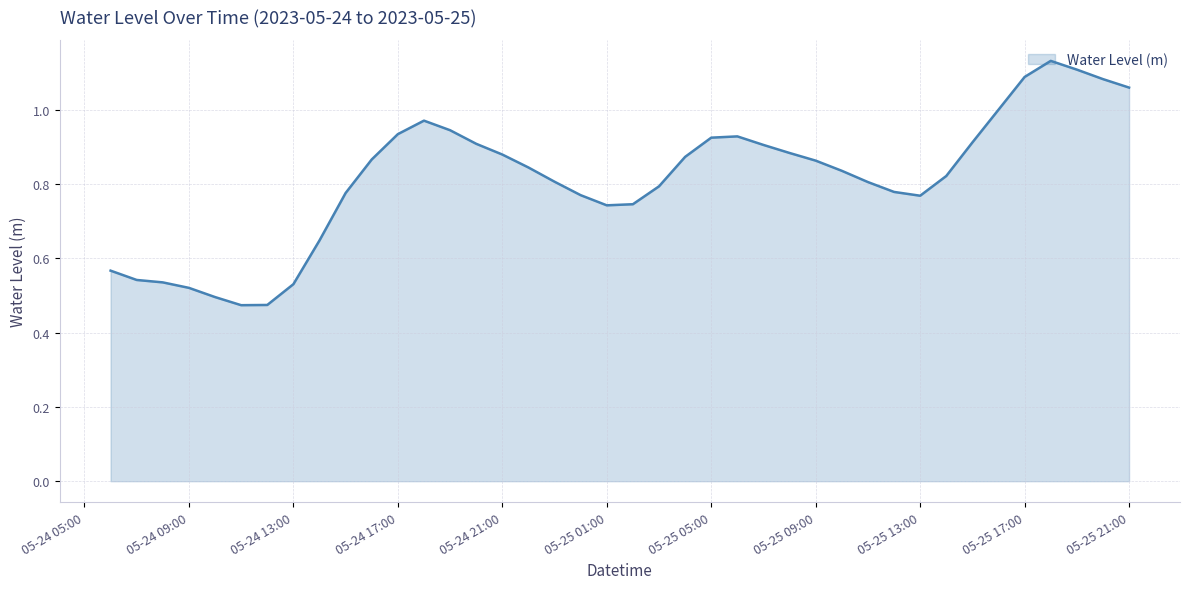

What is the label of the 30th point from the left?

2023-05-25 11:00